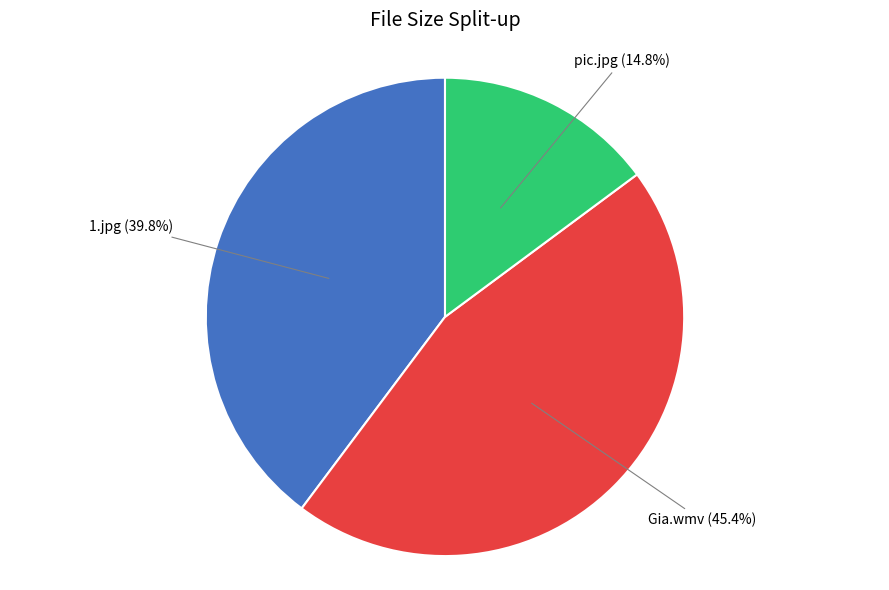

Is there any slice that represents more than half of the pie?

No